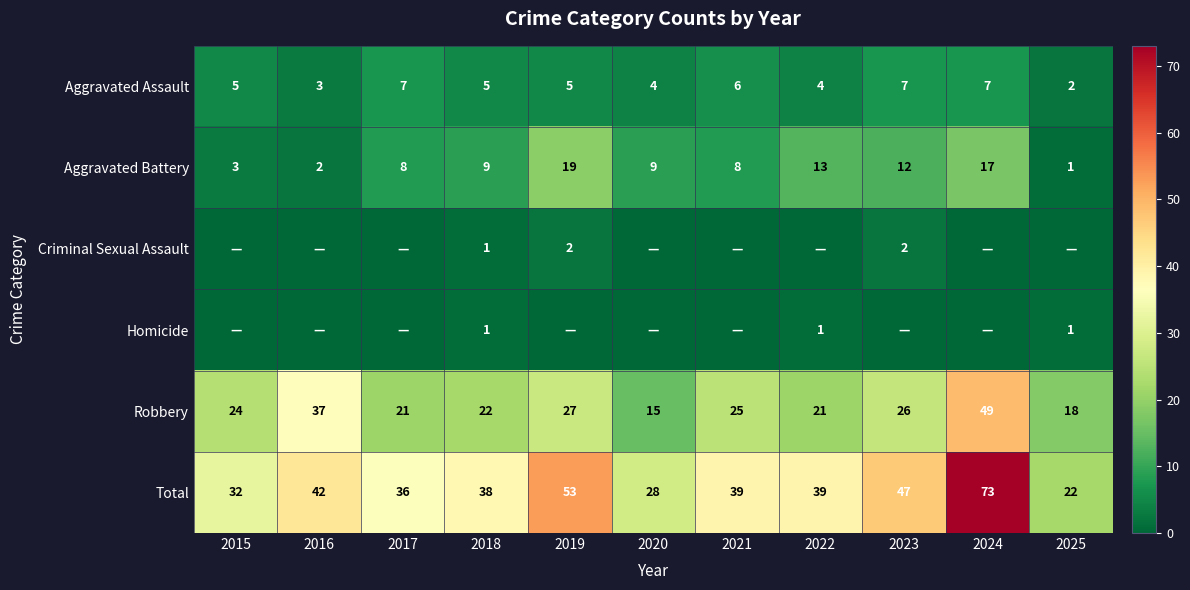

What is the average value of the Aggravated Assault series?

5